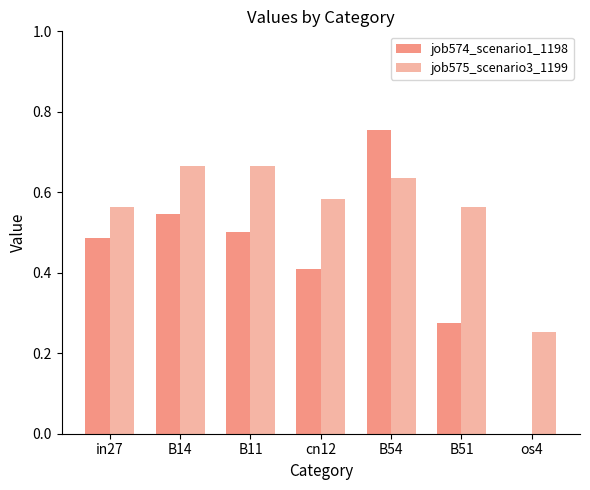

What is the average value of the job574_scenario1_1198 series?

0.4